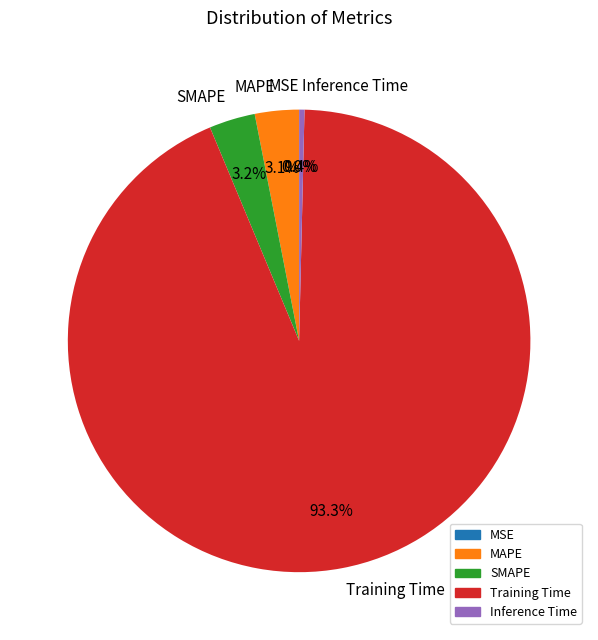

The Inference Time slice represents 0% of the pie. True or false?

True